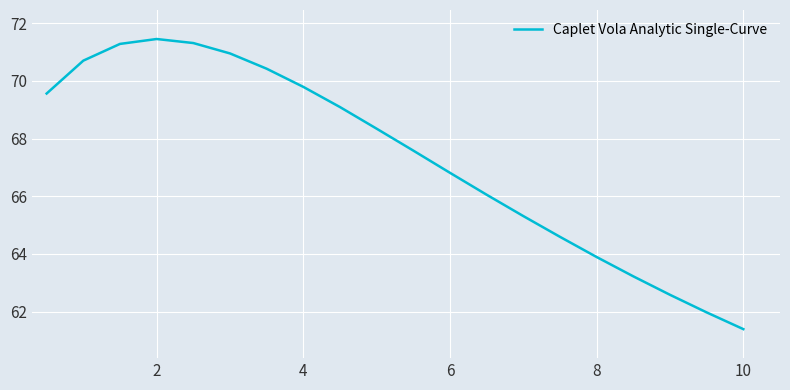

True or false: the data has more than 0 interior local peaks.

True